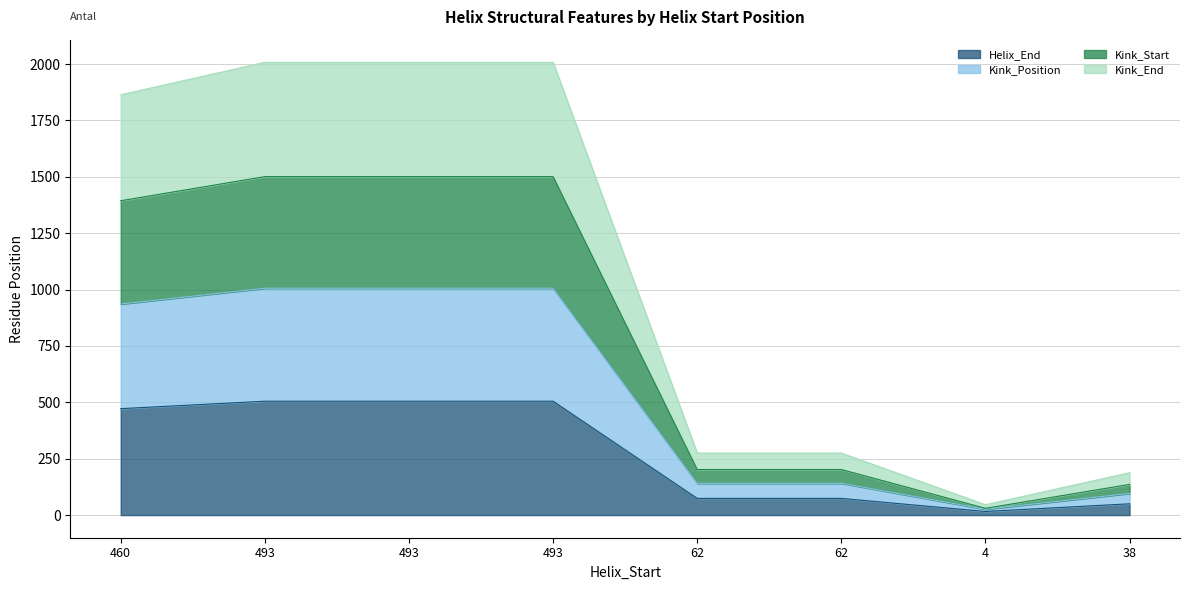

What is the total value across all series at 38?

188